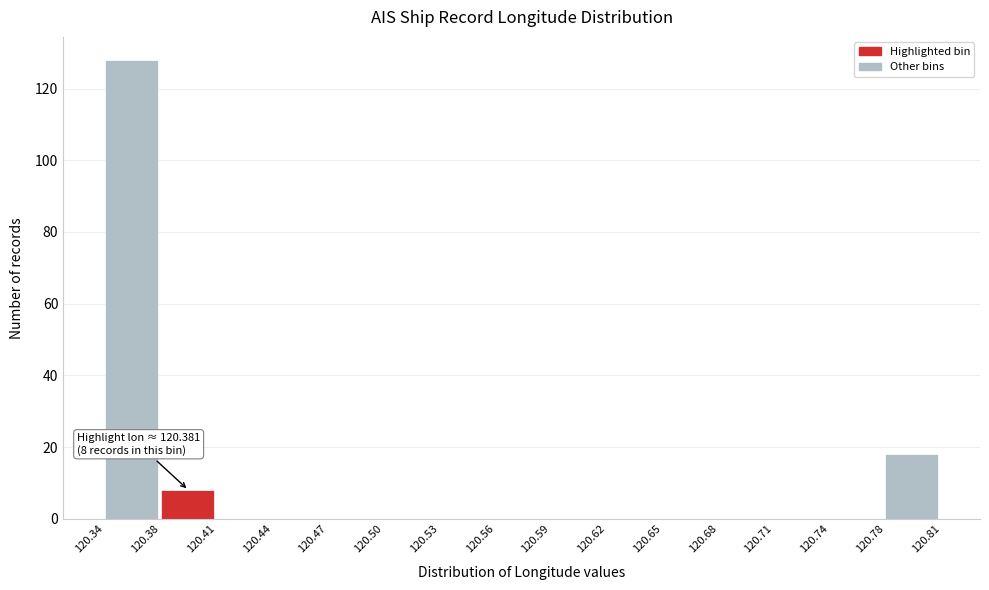

Over which range of the x-axis is the bar tallest?

120.34 to 120.38